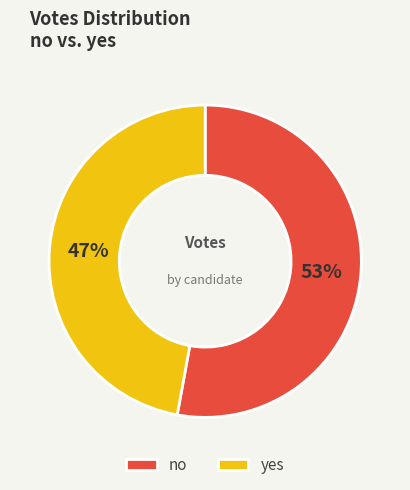

Which has a higher value, yes or no?

no